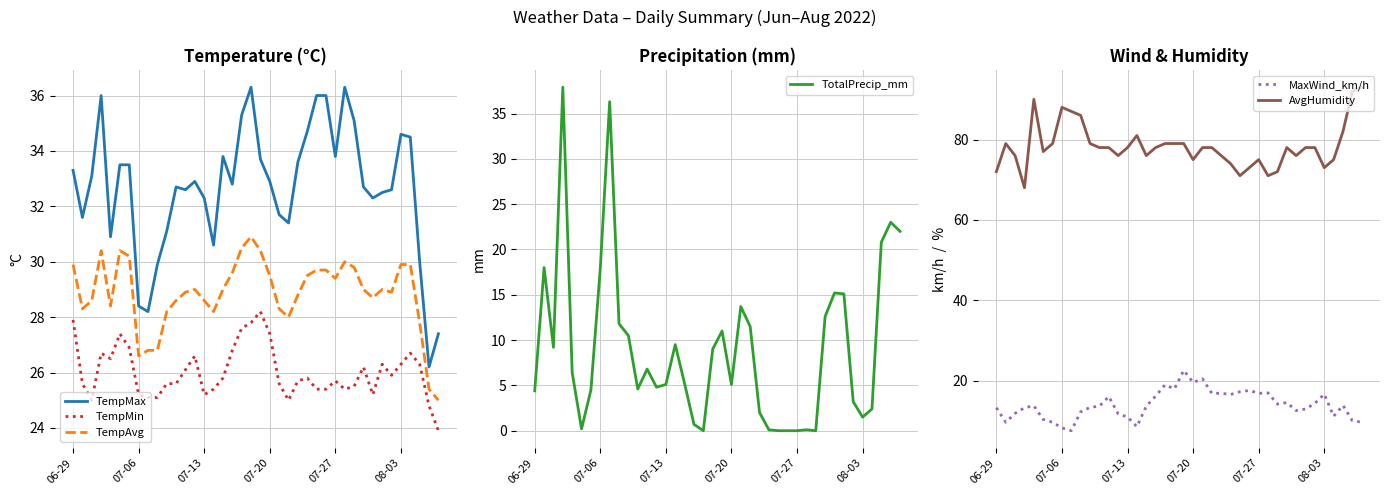

True or false: AvgHumidity and TempMin cross at least once.

False